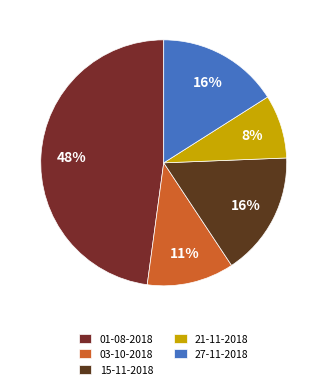

To the nearest percent, what percentage of the pie is 01-08-2018?

48%